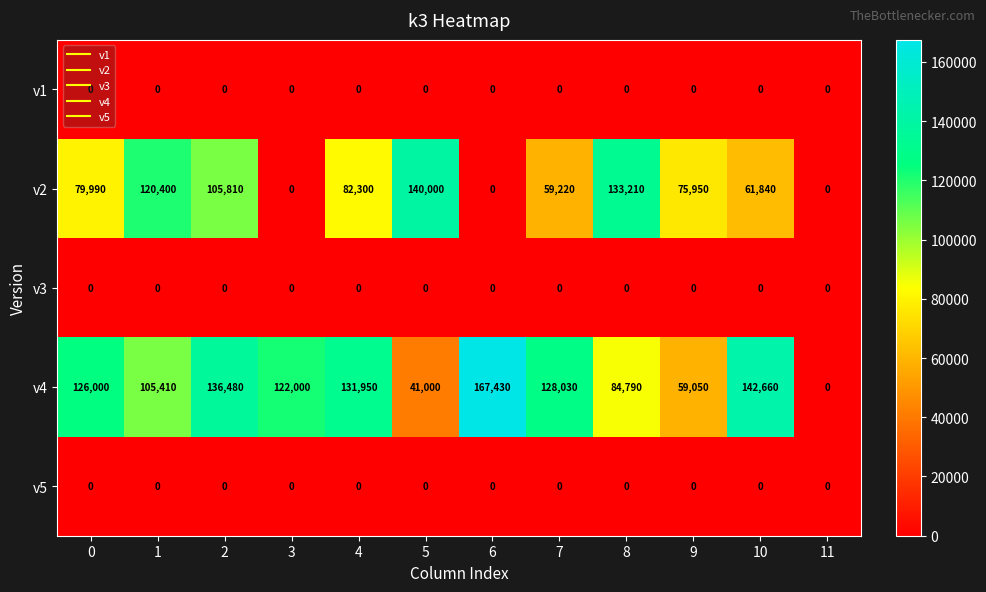

Is the value of v1 at 5 greater than the value of v4 at 1?

No